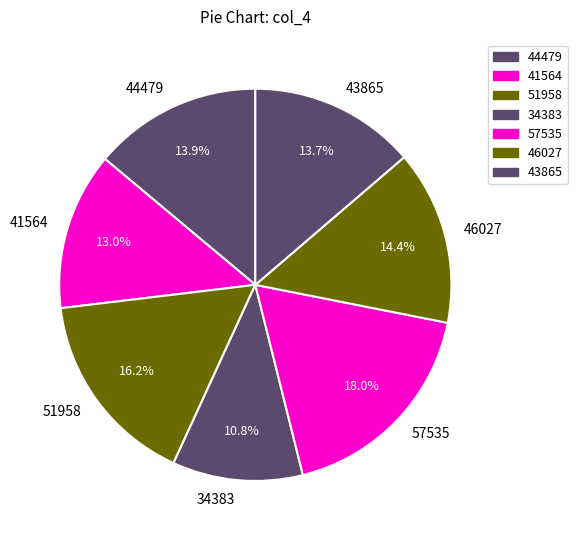

Approximately how many times larger is the value at 51958 compared to 44479?

1.2